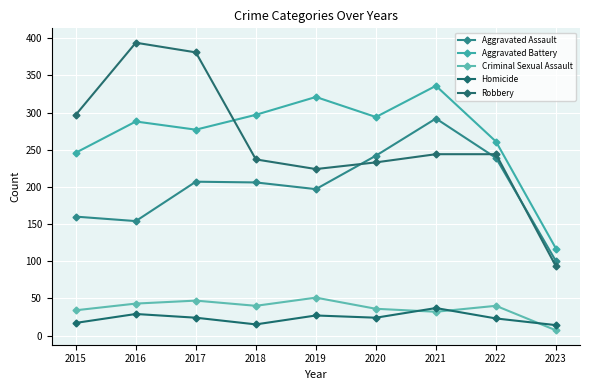

Does the chart display data point markers on the line(s)?

Yes